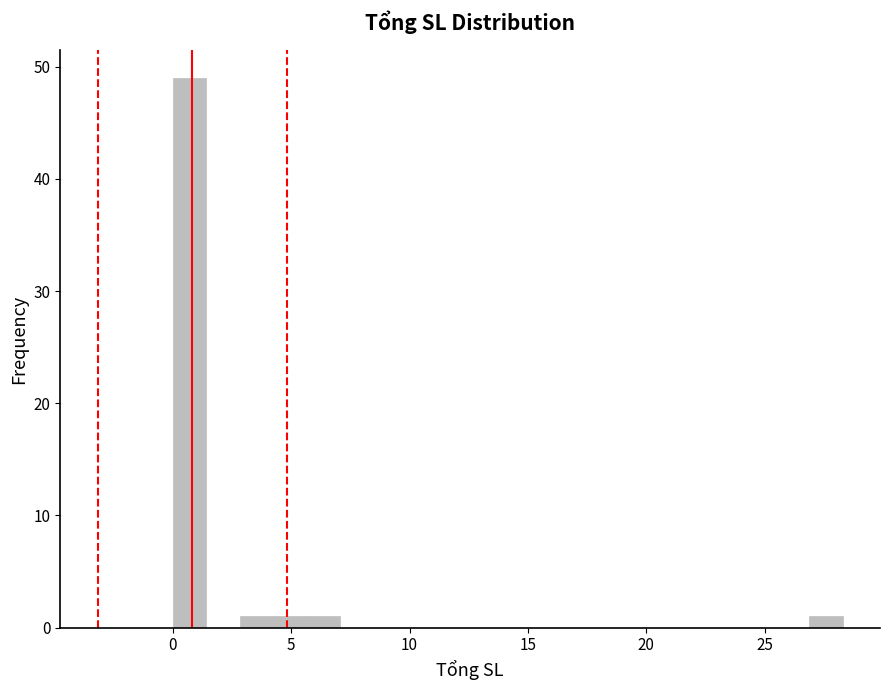

Around what value on the x-axis is the tallest bar? Give the approximate position of its centre, as read against the axis.

0.5